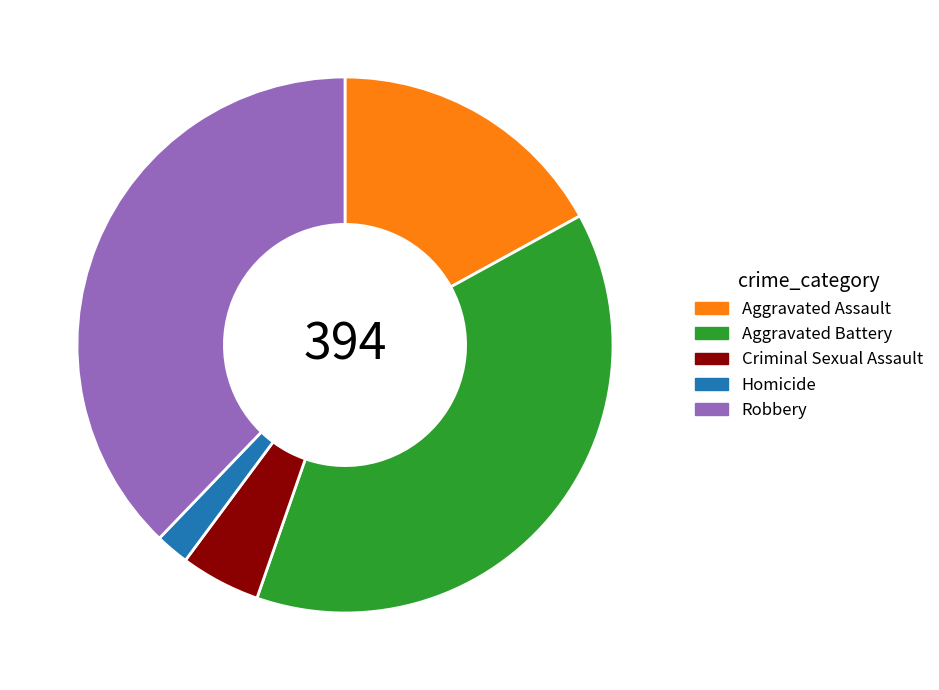

What is the ratio of the value at Aggravated Assault to the value at Homicide?

8.4